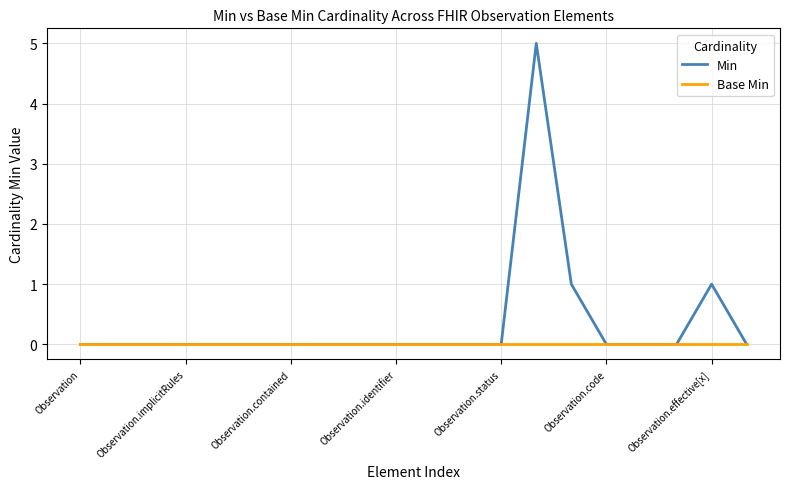

What is the greatest value displayed?

5